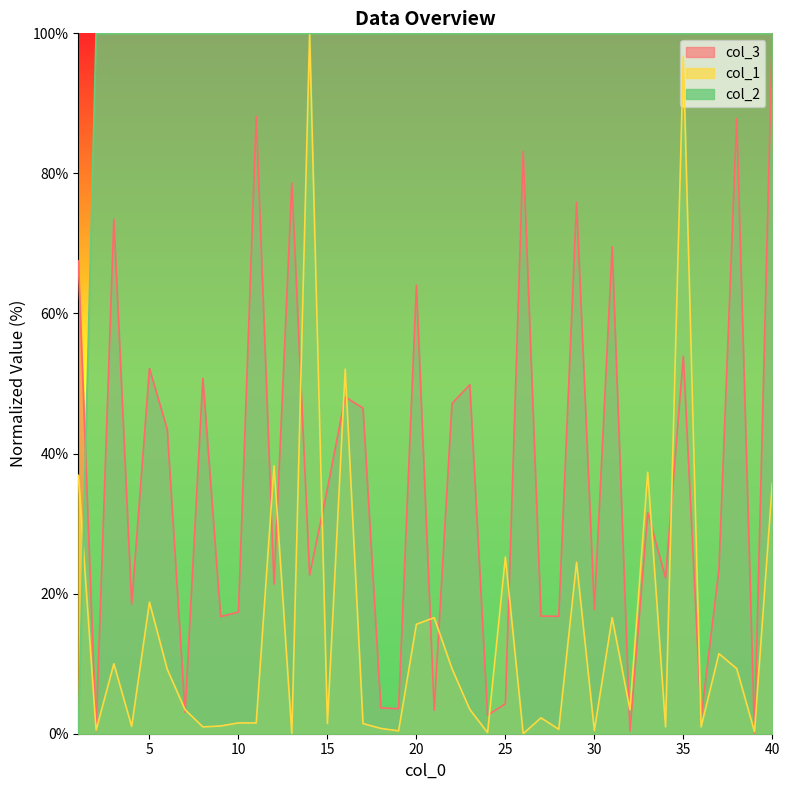

Which category has the highest value in the col_3 series?

40